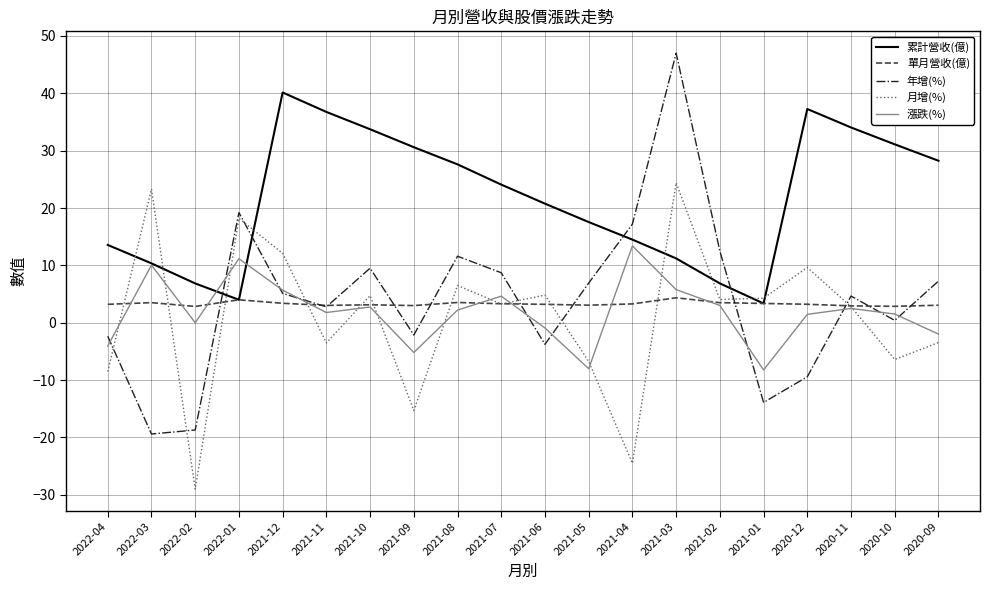

Which series has the largest total across all categories?

累計營收(億)